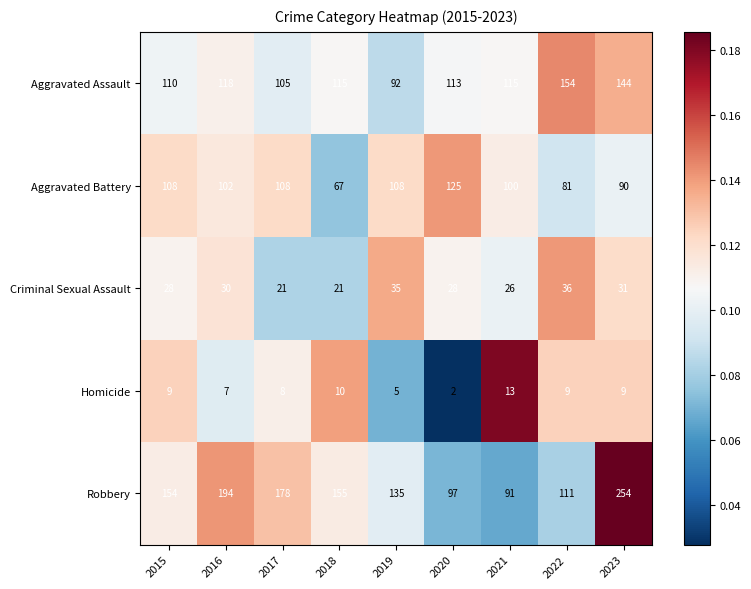

Which category has the lowest value across all series?

2020